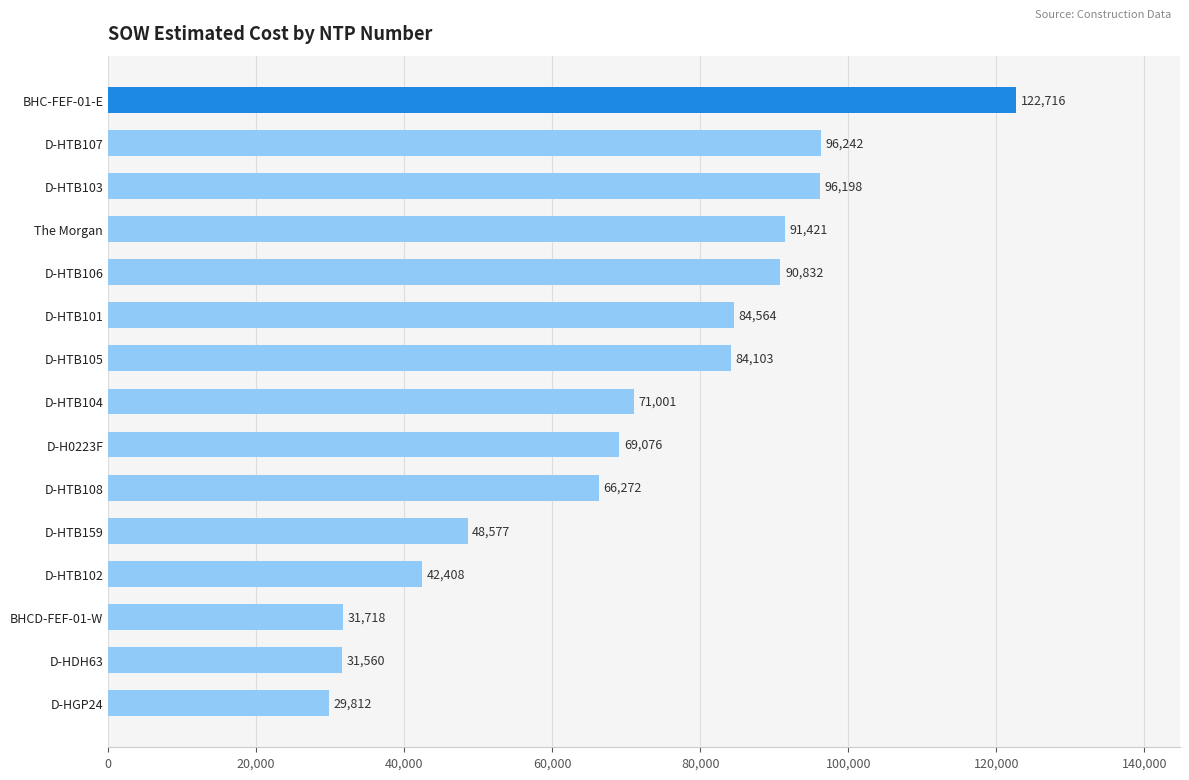

What is the smallest value displayed?

29812.0